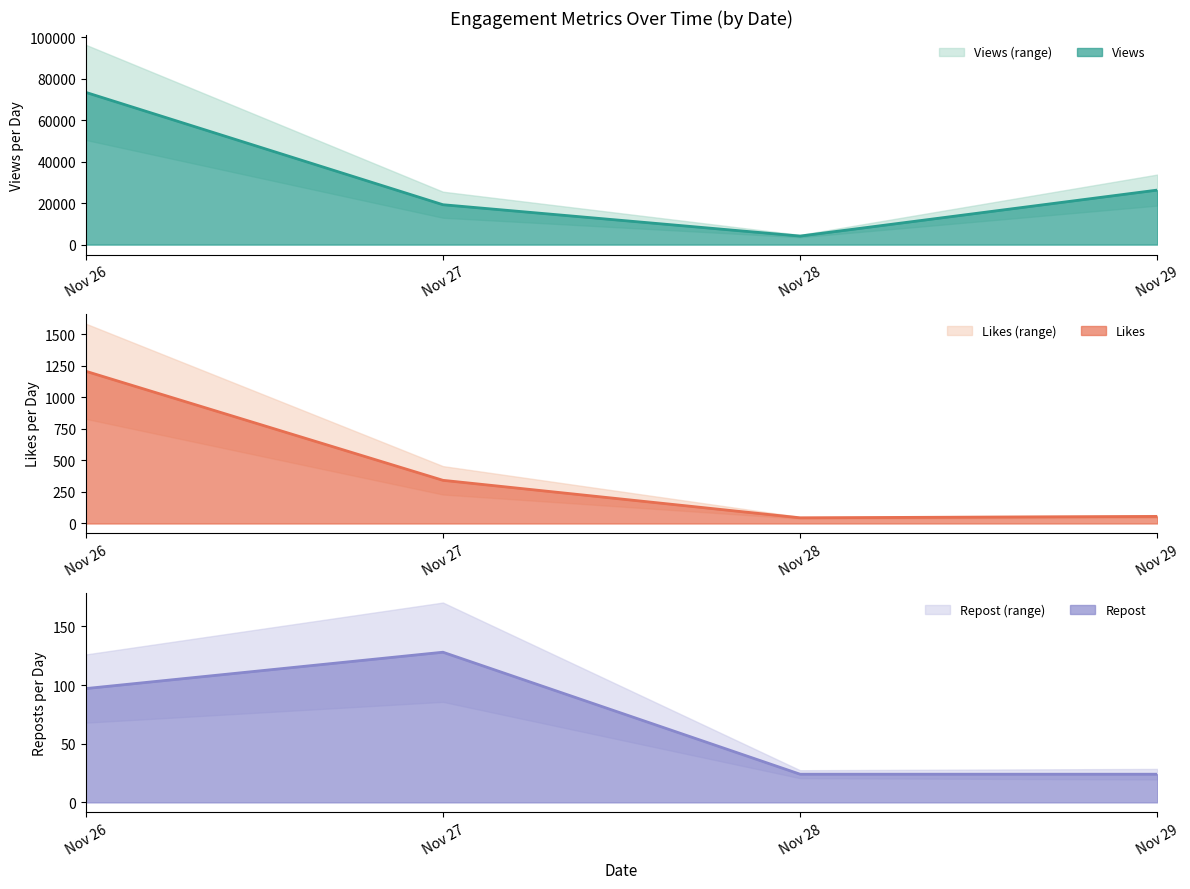

The value of Views at Nov 26 is 73351. True or false?

True